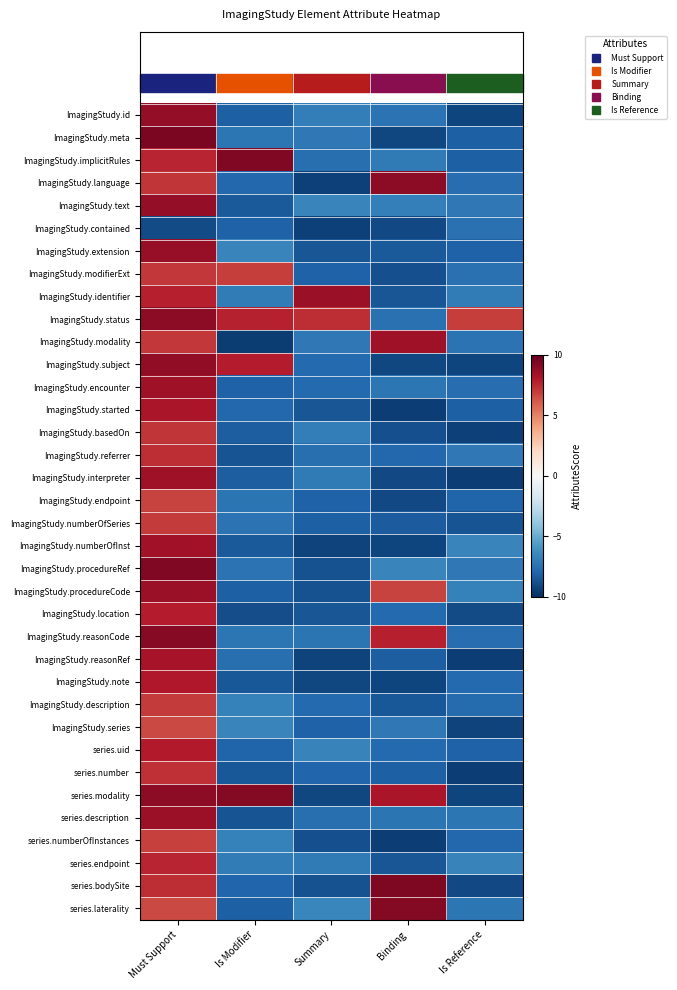

Reading right to left, extract all data points from this chart.

ImagingStudy.id: Is Reference=-9.2	Binding=-7.4	Summary=-6.9	Is Modifier=-8.2	Must Support=8.8
ImagingStudy.meta: Is Reference=-8.1	Binding=-9.1	Summary=-7.1	Is Modifier=-7.2	Must Support=9.4
ImagingStudy.implicitRules: Is Reference=-8.2	Binding=-7.0	Summary=-7.6	Is Modifier=9.3	Must Support=7.6
ImagingStudy.language: Is Reference=-7.6	Binding=9.0	Summary=-9.3	Is Modifier=-7.8	Must Support=7.2
ImagingStudy.text: Is Reference=-7.2	Binding=-6.8	Summary=-6.6	Is Modifier=-8.4	Must Support=8.8
ImagingStudy.contained: Is Reference=-7.5	Binding=-9.0	Summary=-9.4	Is Modifier=-8.1	Must Support=-8.9
ImagingStudy.extension: Is Reference=-8.1	Binding=-8.4	Summary=-8.5	Is Modifier=-6.6	Must Support=8.7
ImagingStudy.modifierExt: Is Reference=-7.5	Binding=-8.8	Summary=-8.1	Is Modifier=6.9	Must Support=7.1
ImagingStudy.identifier: Is Reference=-7.0	Binding=-8.6	Summary=8.6	Is Modifier=-7.0	Must Support=7.8
ImagingStudy.status: Is Reference=6.9	Binding=-7.5	Summary=7.4	Is Modifier=7.7	Must Support=8.9
ImagingStudy.modality: Is Reference=-7.4	Binding=8.5	Summary=-7.1	Is Modifier=-9.5	Must Support=7.1
ImagingStudy.subject: Is Reference=-9.2	Binding=-9.1	Summary=-7.8	Is Modifier=7.9	Must Support=8.8
ImagingStudy.encounter: Is Reference=-7.6	Binding=-7.2	Summary=-7.8	Is Modifier=-8.1	Must Support=8.5
ImagingStudy.started: Is Reference=-8.2	Binding=-9.4	Summary=-8.6	Is Modifier=-7.8	Must Support=8.2
ImagingStudy.basedOn: Is Reference=-9.3	Binding=-8.8	Summary=-6.9	Is Modifier=-8.3	Must Support=7.1
ImagingStudy.referrer: Is Reference=-7.1	Binding=-7.8	Summary=-7.5	Is Modifier=-8.6	Must Support=7.3
ImagingStudy.interpreter: Is Reference=-9.4	Binding=-9.0	Summary=-7.1	Is Modifier=-8.3	Must Support=8.5
ImagingStudy.endpoint: Is Reference=-8.0	Binding=-9.0	Summary=-8.1	Is Modifier=-7.3	Must Support=6.8
ImagingStudy.numberOfSeries: Is Reference=-8.6	Binding=-8.4	Summary=-8.2	Is Modifier=-7.4	Must Support=7.0
ImagingStudy.numberOfInst: Is Reference=-6.6	Binding=-9.1	Summary=-9.2	Is Modifier=-8.4	Must Support=8.4
ImagingStudy.procedureRef: Is Reference=-7.2	Binding=-6.6	Summary=-8.7	Is Modifier=-7.4	Must Support=9.2
ImagingStudy.procedureCode: Is Reference=-6.8	Binding=6.8	Summary=-8.7	Is Modifier=-8.2	Must Support=8.7
ImagingStudy.location: Is Reference=-9.0	Binding=-7.8	Summary=-8.6	Is Modifier=-8.9	Must Support=7.9
ImagingStudy.reasonCode: Is Reference=-7.6	Binding=7.8	Summary=-7.3	Is Modifier=-7.2	Must Support=9.1
ImagingStudy.reasonRef: Is Reference=-9.4	Binding=-8.3	Summary=-9.2	Is Modifier=-7.6	Must Support=8.3
ImagingStudy.note: Is Reference=-7.7	Binding=-9.2	Summary=-9.1	Is Modifier=-8.5	Must Support=8.0
ImagingStudy.description: Is Reference=-7.7	Binding=-8.5	Summary=-7.8	Is Modifier=-6.7	Must Support=7.0
ImagingStudy.series: Is Reference=-9.3	Binding=-7.2	Summary=-8.1	Is Modifier=-6.6	Must Support=6.6
series.uid: Is Reference=-8.1	Binding=-7.8	Summary=-6.7	Is Modifier=-8.0	Must Support=8.0
series.number: Is Reference=-9.4	Binding=-8.2	Summary=-7.9	Is Modifier=-8.5	Must Support=7.3
series.modality: Is Reference=-9.2	Binding=8.2	Summary=-9.1	Is Modifier=9.2	Must Support=9.0
series.description: Is Reference=-7.2	Binding=-7.3	Summary=-7.5	Is Modifier=-8.7	Must Support=8.5
series.numberOfInstances: Is Reference=-7.8	Binding=-9.4	Summary=-8.8	Is Modifier=-6.8	Must Support=6.8
series.endpoint: Is Reference=-6.6	Binding=-8.5	Summary=-7.1	Is Modifier=-7.0	Must Support=7.6
series.bodySite: Is Reference=-9.0	Binding=9.3	Summary=-8.7	Is Modifier=-8.0	Must Support=7.4
series.laterality: Is Reference=-7.3	Binding=9.2	Summary=-6.5	Is Modifier=-8.2	Must Support=6.6